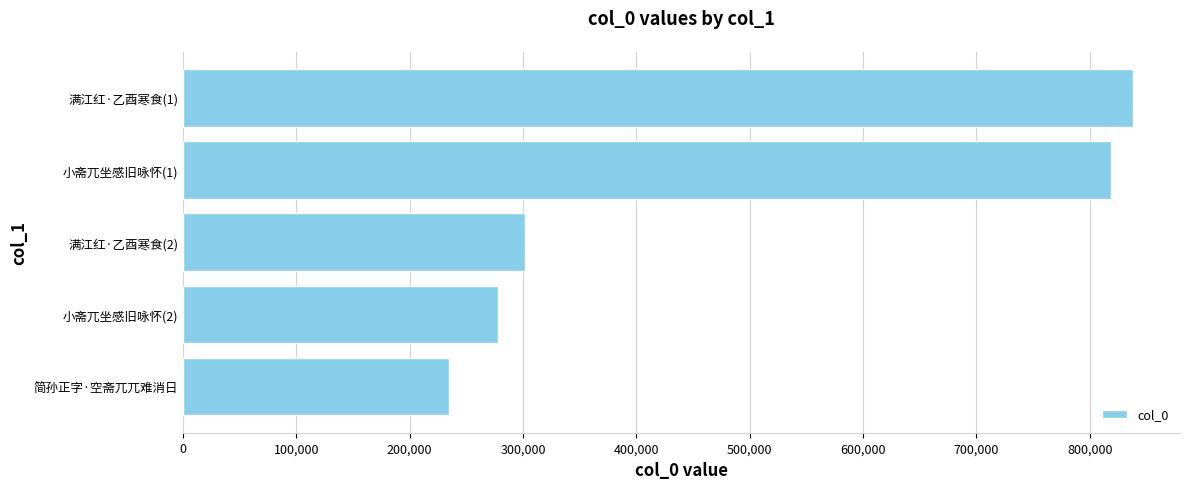

Which has a higher value, 小斋兀坐感旧咏怀(2) or 满江红·乙酉寒食(1)?

满江红·乙酉寒食(1)